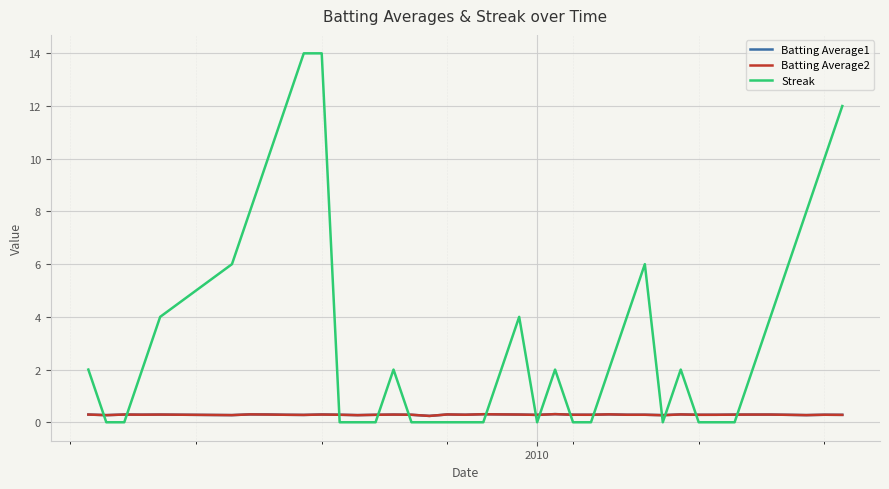

What is the maximum value shown in the chart?

14.0